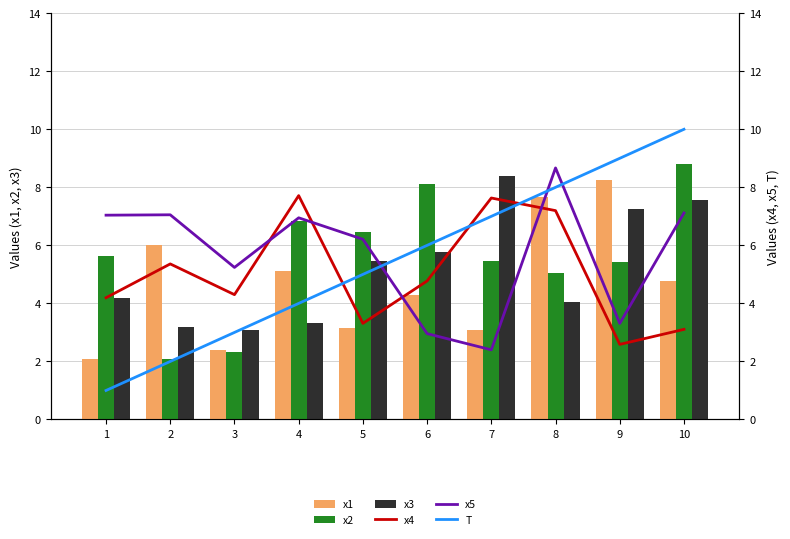

What is the average value of the x4 series?

5.0